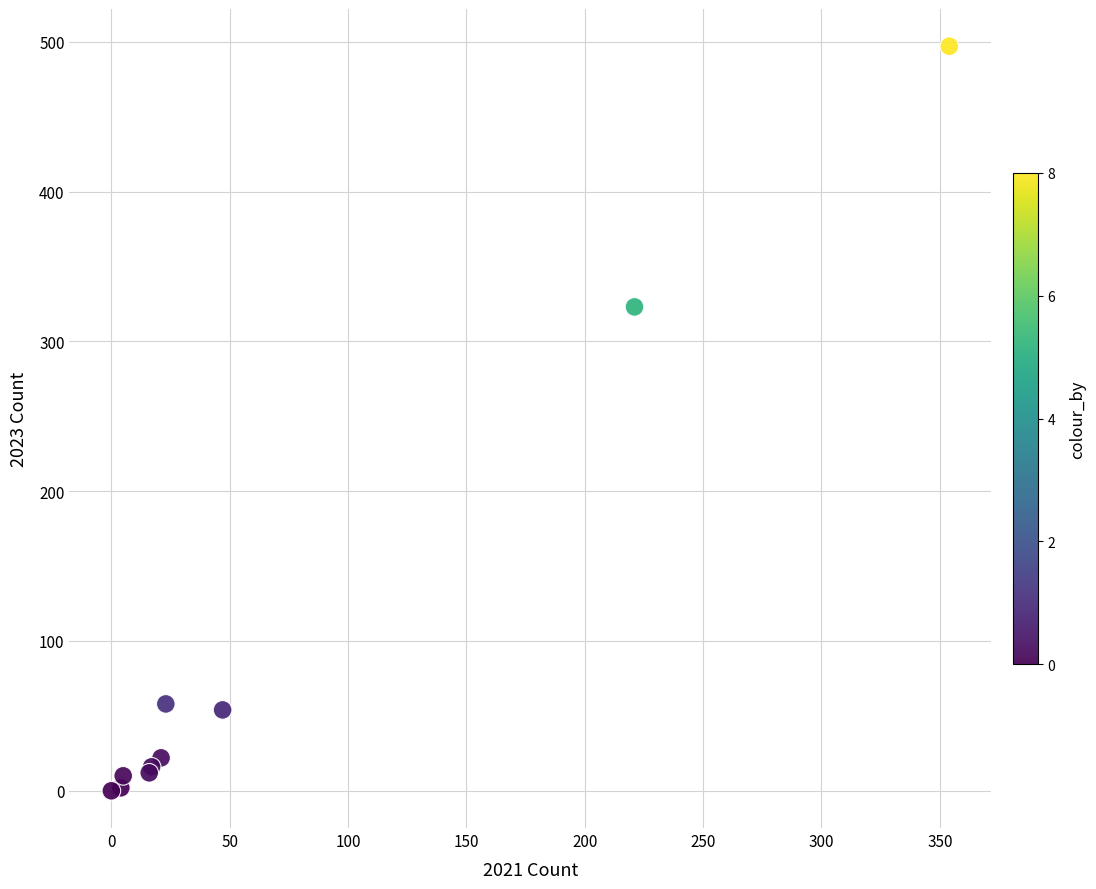

What Y value in the scatter plot is closest to 248?

323